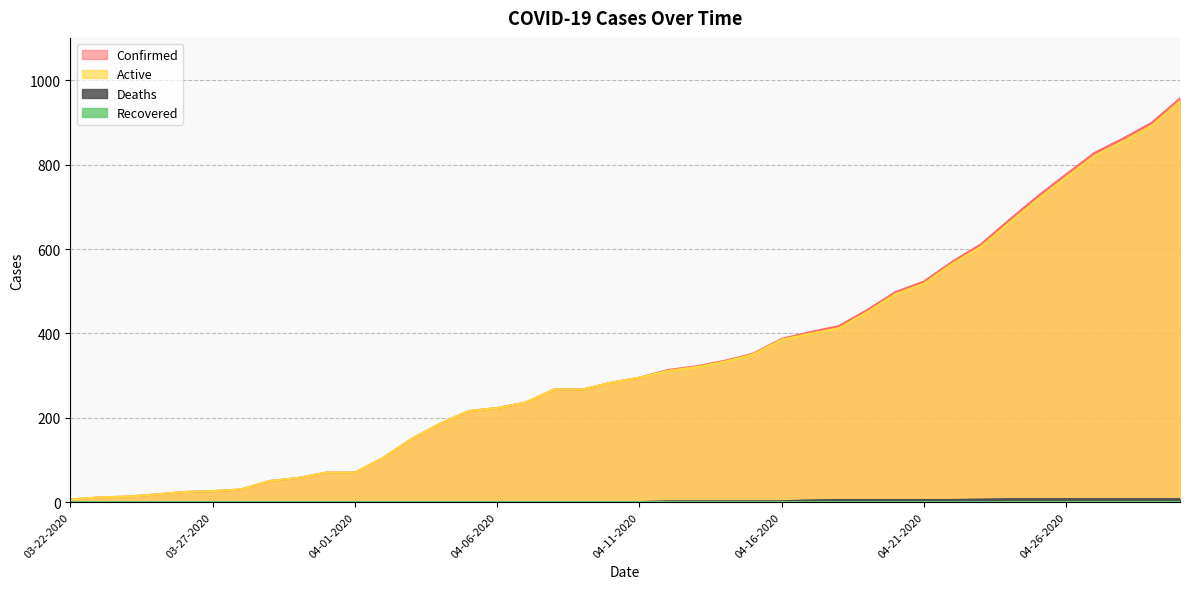

The value of Confirmed at 04-22-2020 is 570. True or false?

True